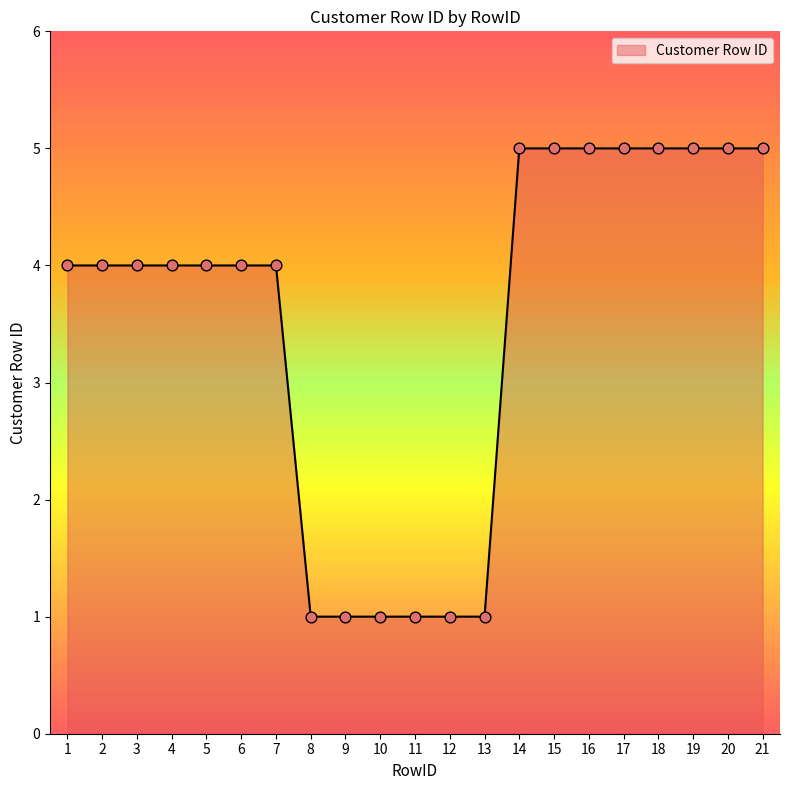

What is the change in value from 7 to 18?

+1